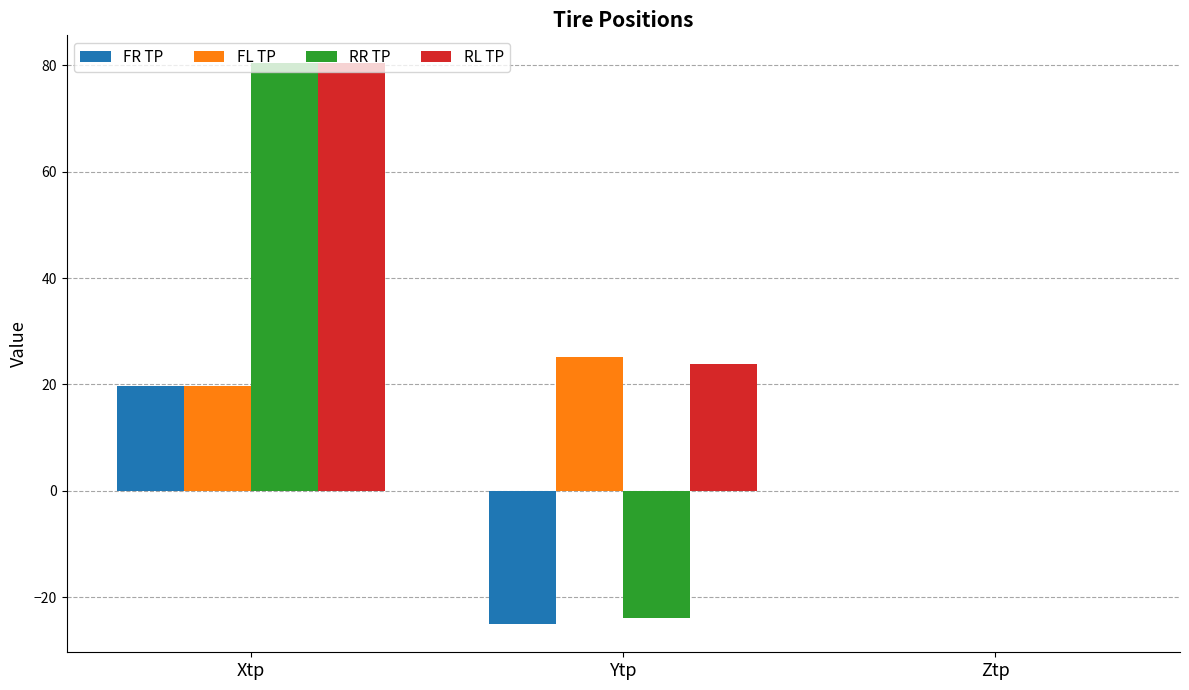

How many data points does each series have?

3